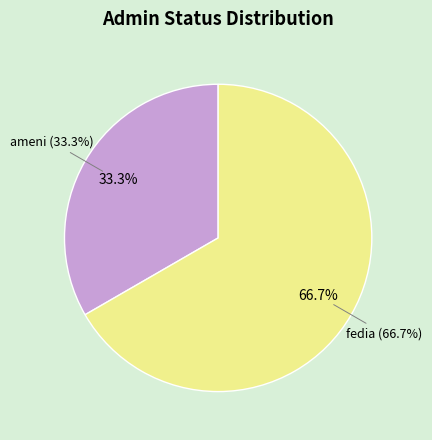

Combined, what portion of the pie is ameni and fedia?

100.0%